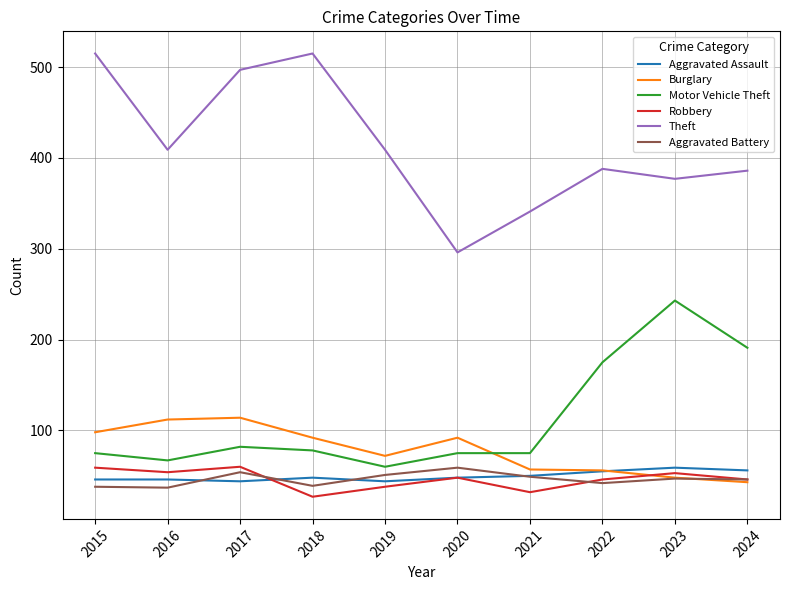

Where do Burglary and Motor Vehicle Theft first cross each other?

2020 and 2021